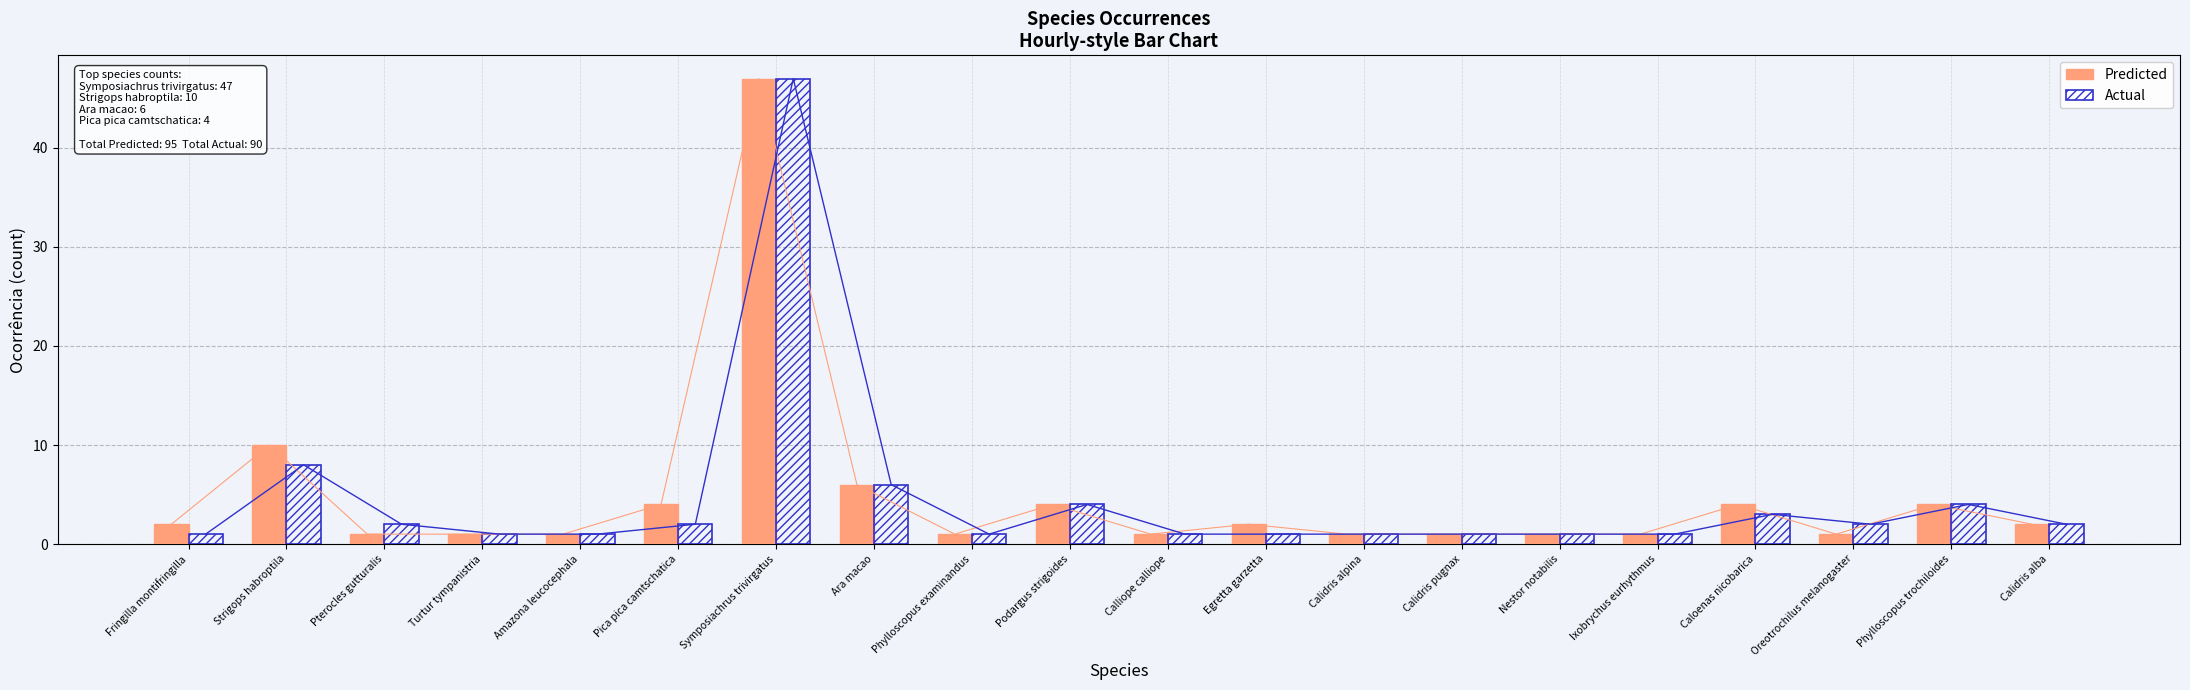

How many data points in Actual are less than 2?

10